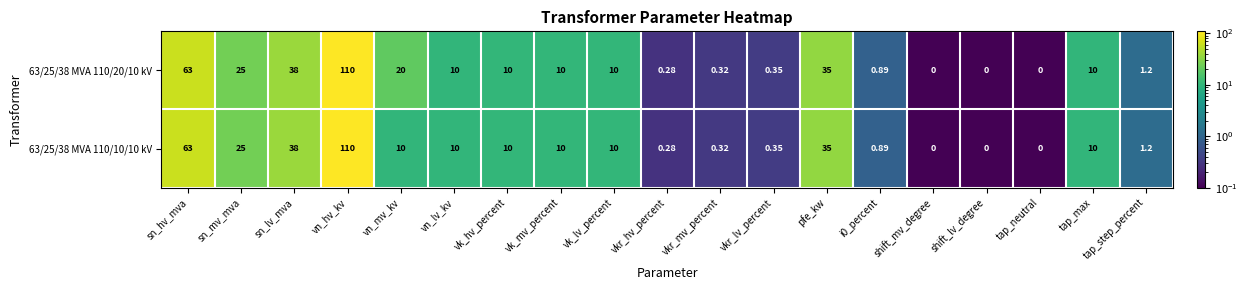

Where is 63/25/38 MVA 110/10/10 kV nearest to the value 55?

sn_hv_mva